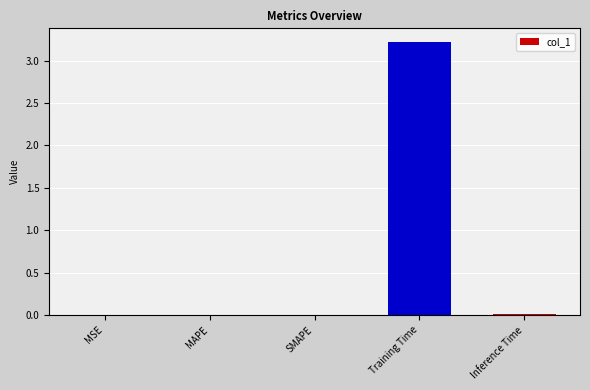

Which has a higher value, Training Time or MAPE?

Training Time